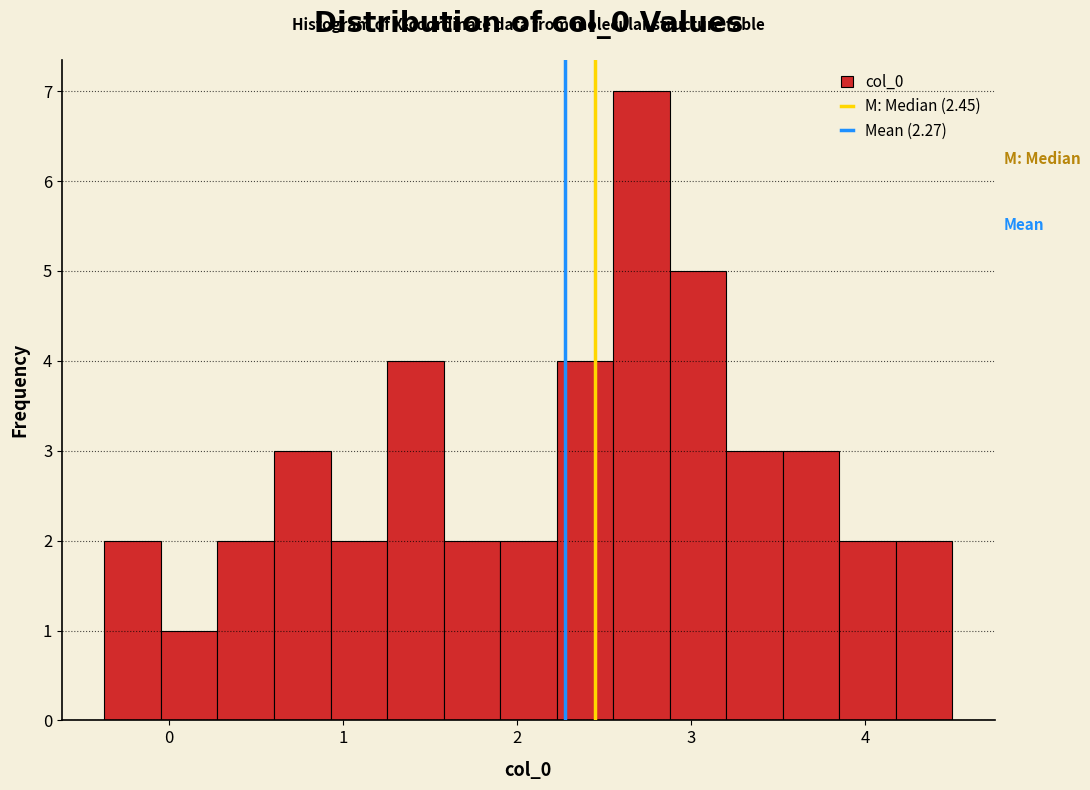

Read against the x-axis, roughly where is the centre of the tallest bar?

2.7